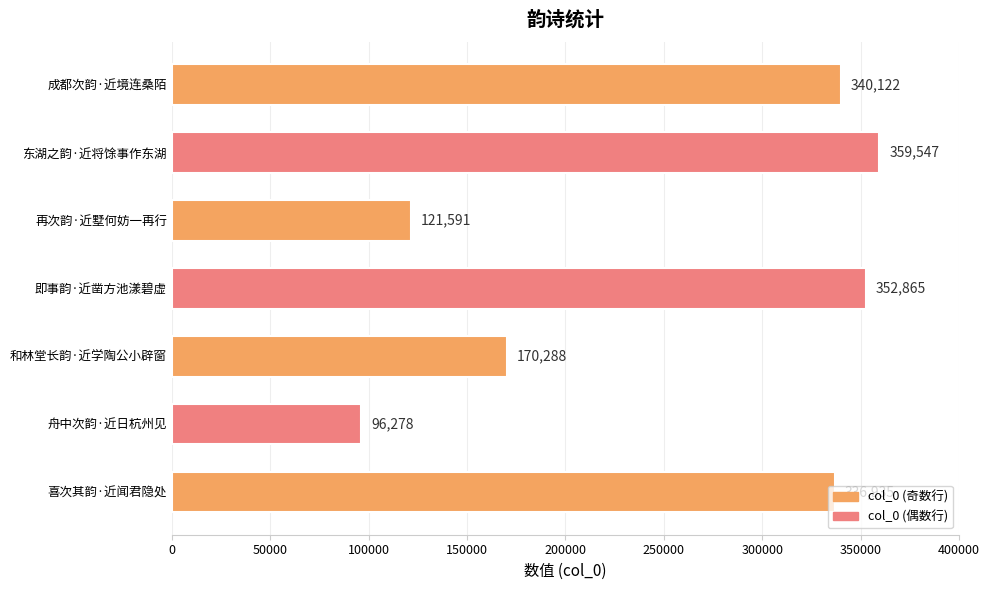

The chart shows a value of 359547 at 东湖之韵·近将馀事作东湖. True or false?

True